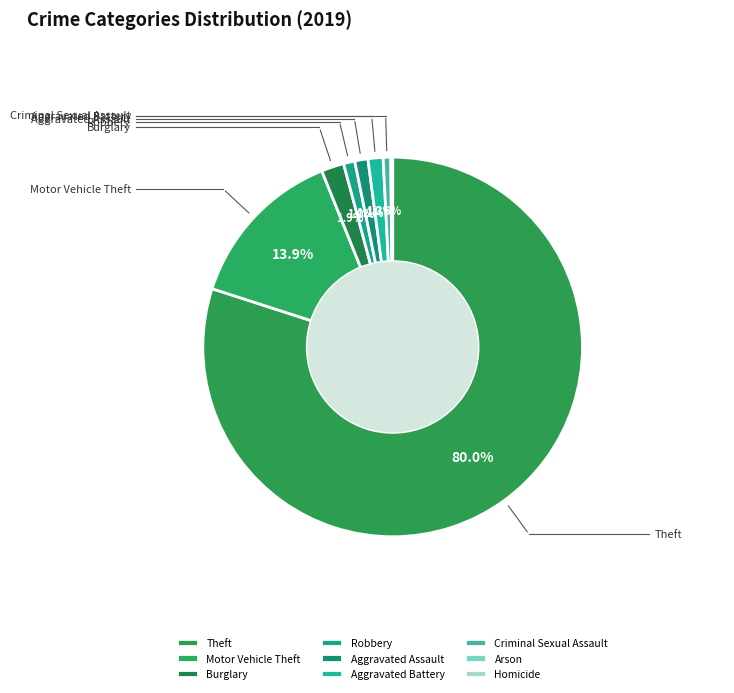

What is the largest slice in the pie chart?

Theft